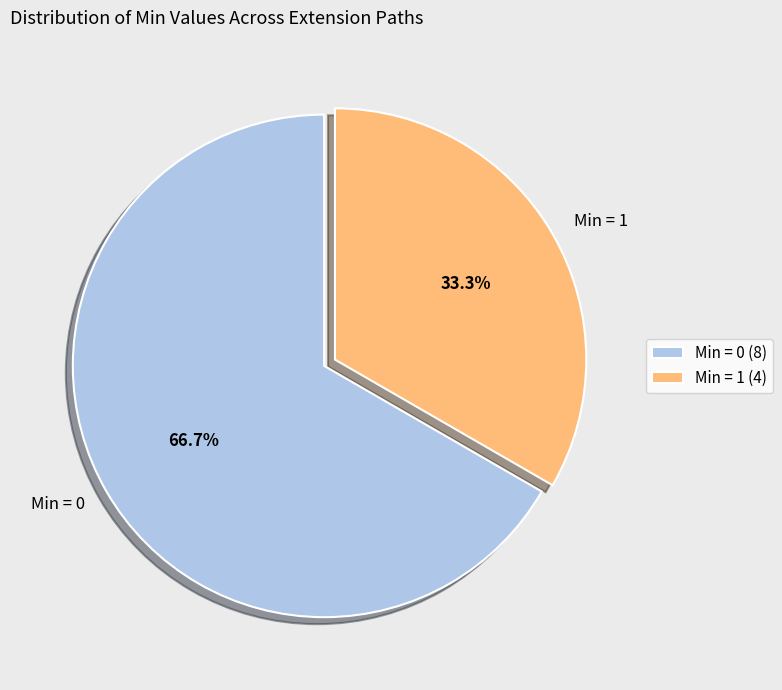

Does Min = 1 represent more than half of the total?

No